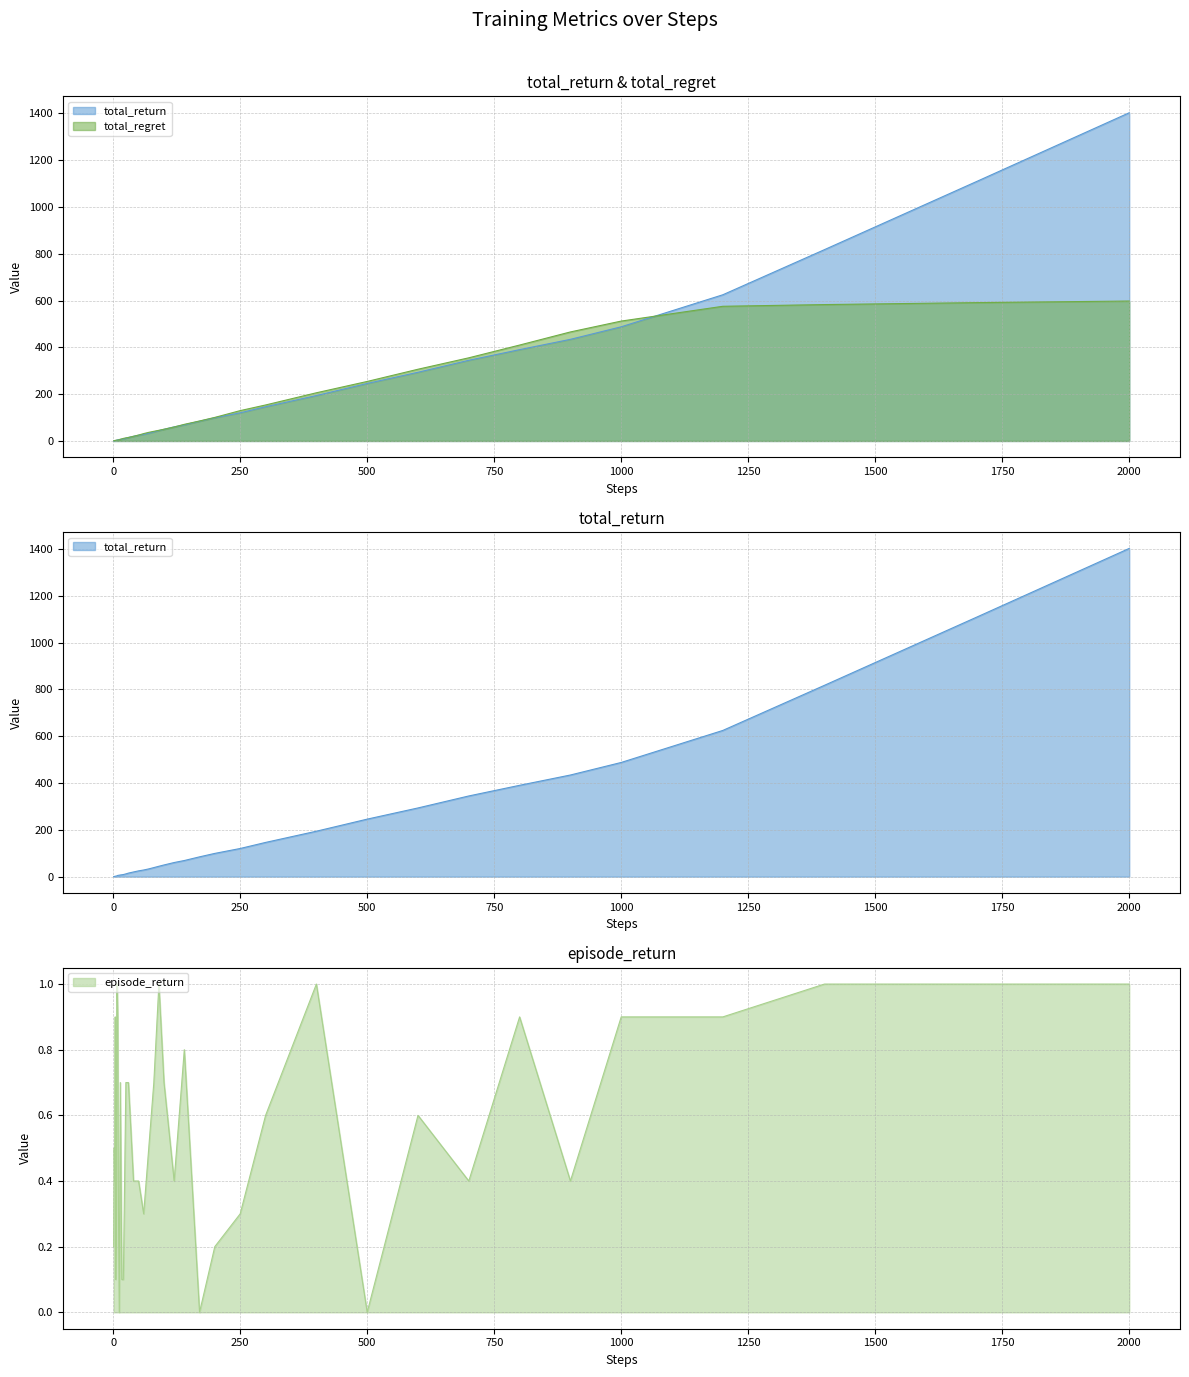

Rank the series by their maximum value, from lowest to highest.

episode_return, total_regret, total_return